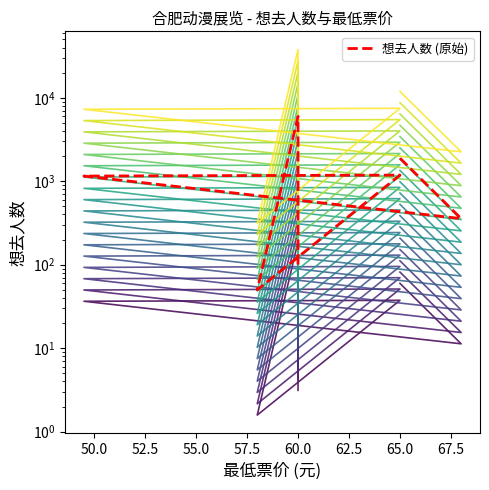

Does the chart display data point markers on the line(s)?

No